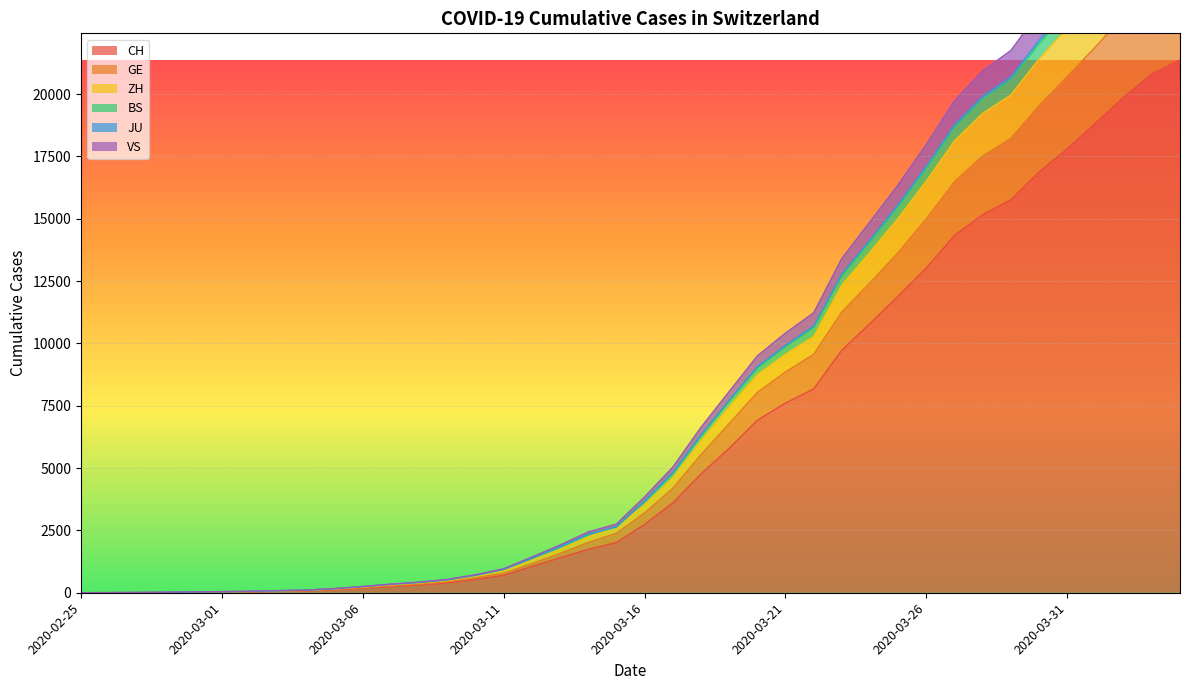

The CH series shows 182 at 2020-03-06. True or false?

True